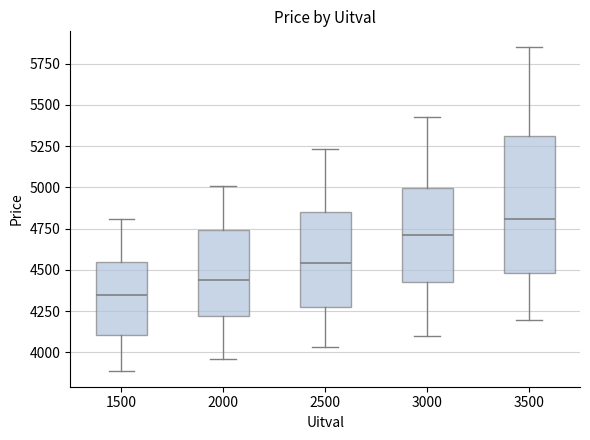

Which box's median line is the lowest?

1500